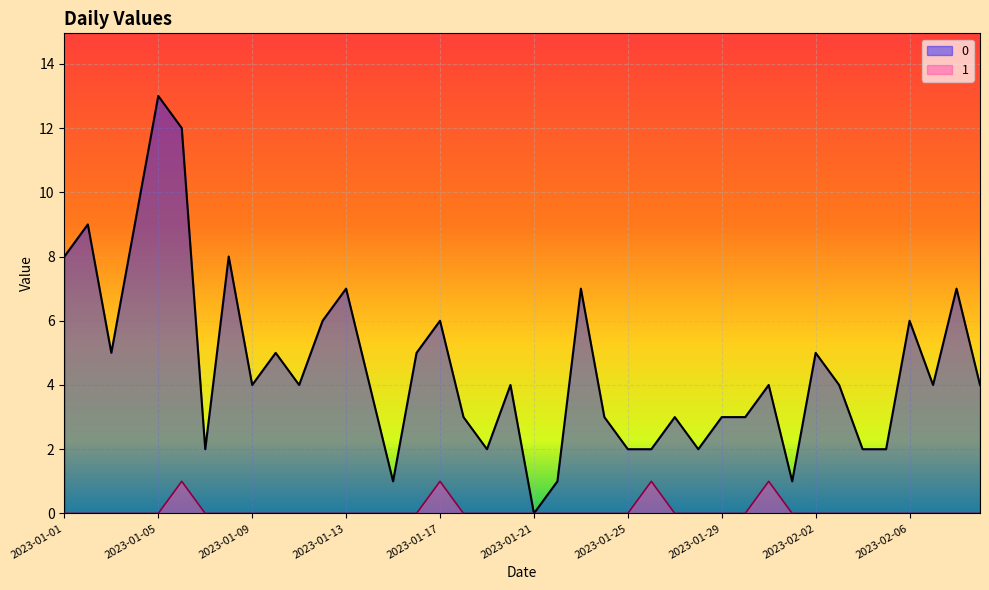

The value of 0 at 2023-01-05 is 8. True or false?

False